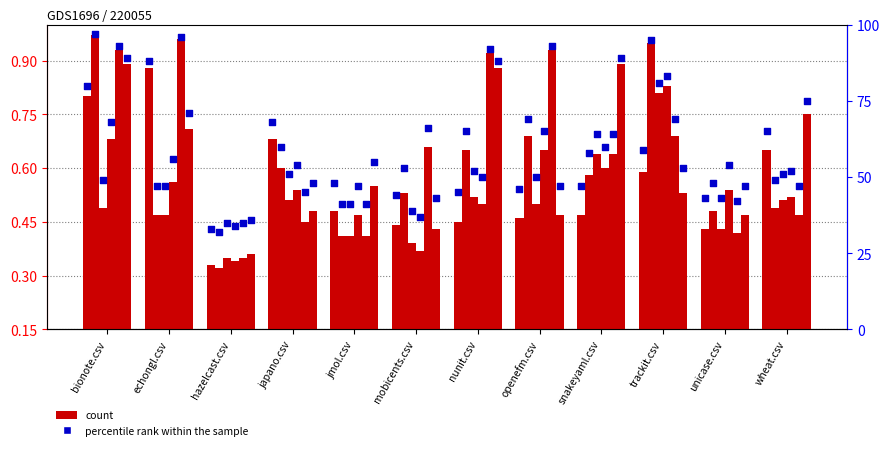

Which series has the widest spread of Y values?

percentile rank within the sample